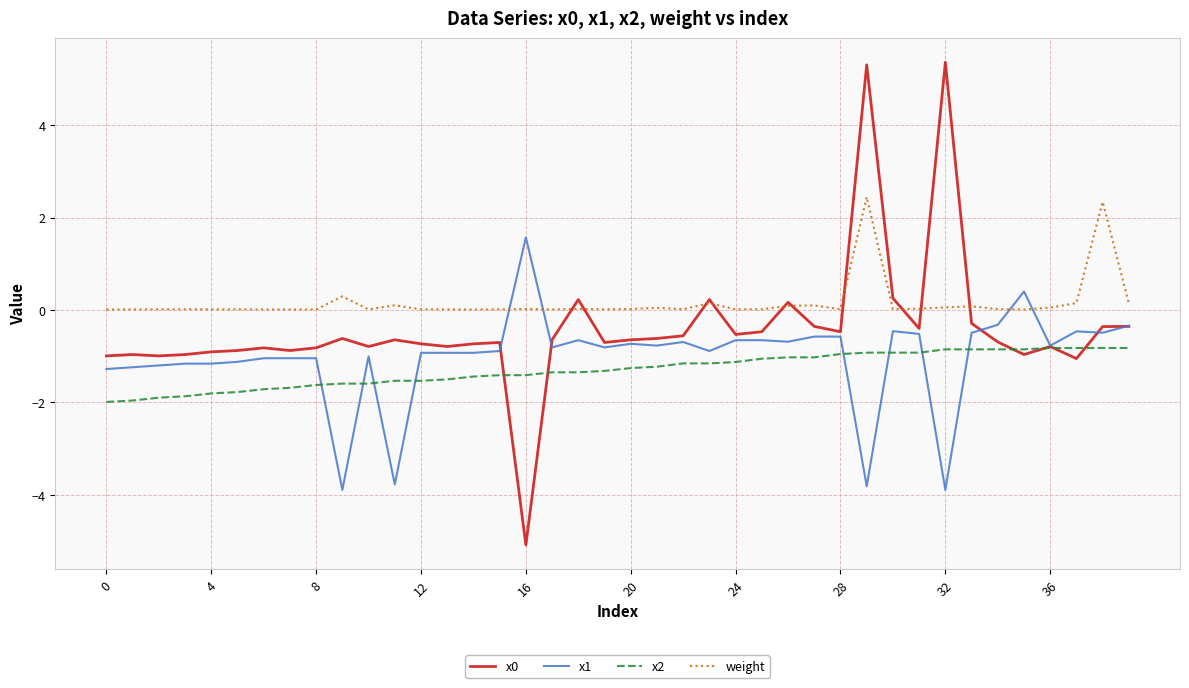

What is the difference between the maximum and second lowest values in the x2 series?

1.1